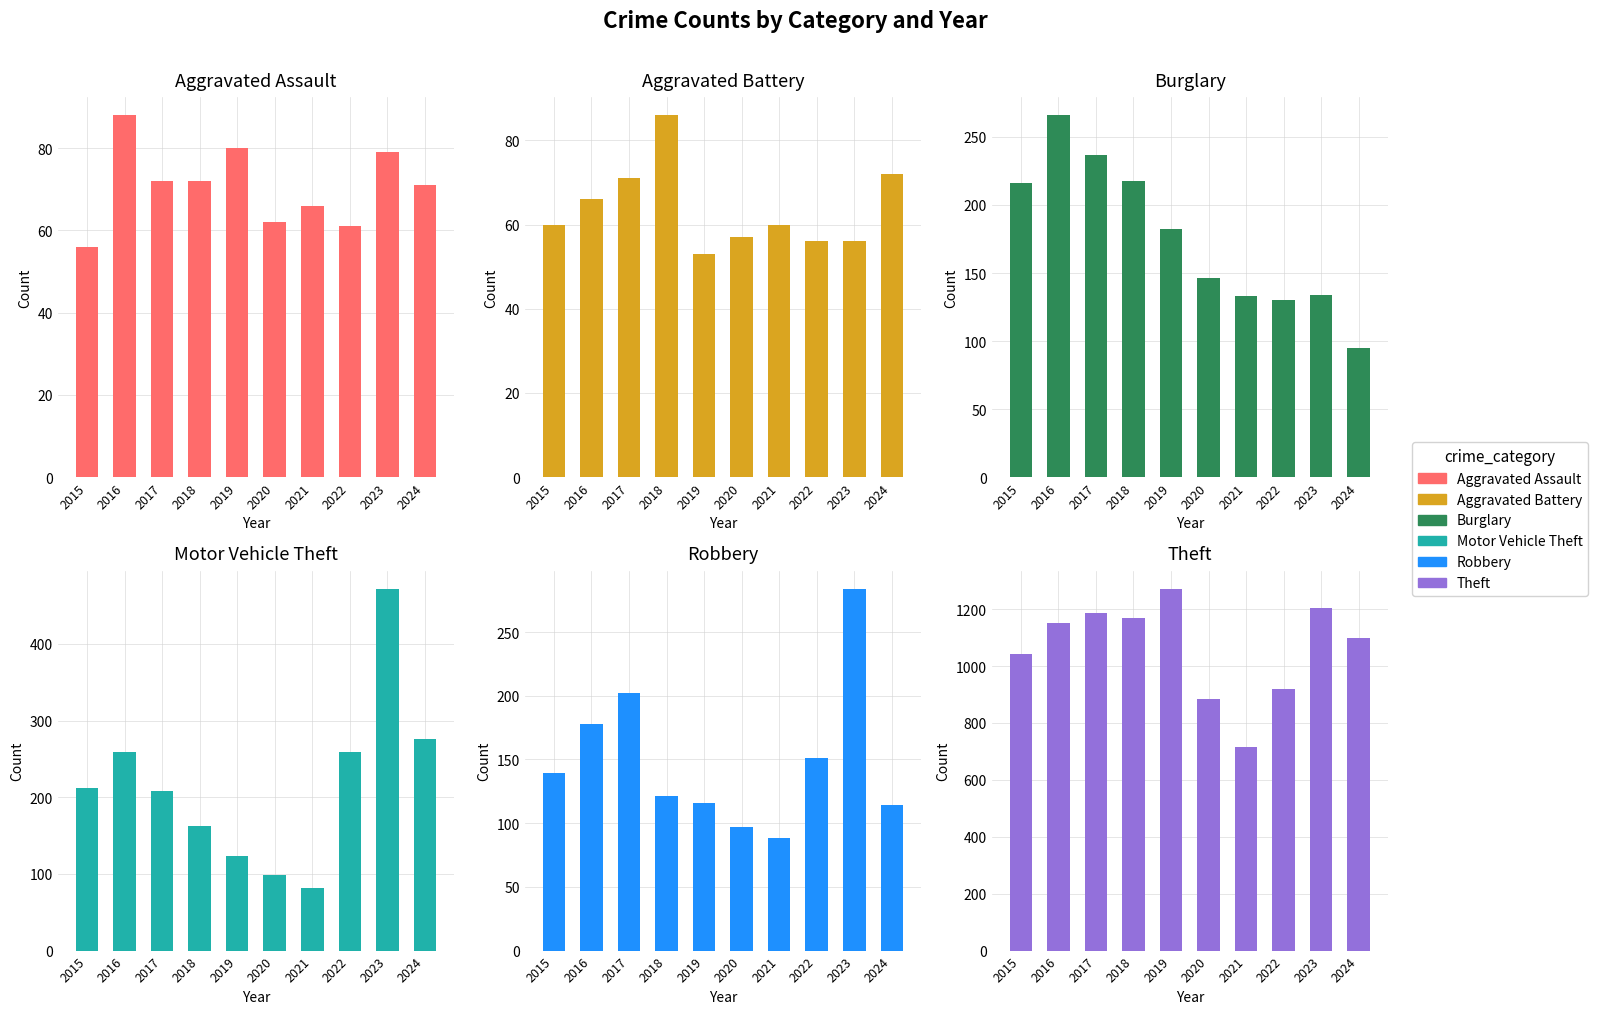

Does the chart contain any negative values?

No